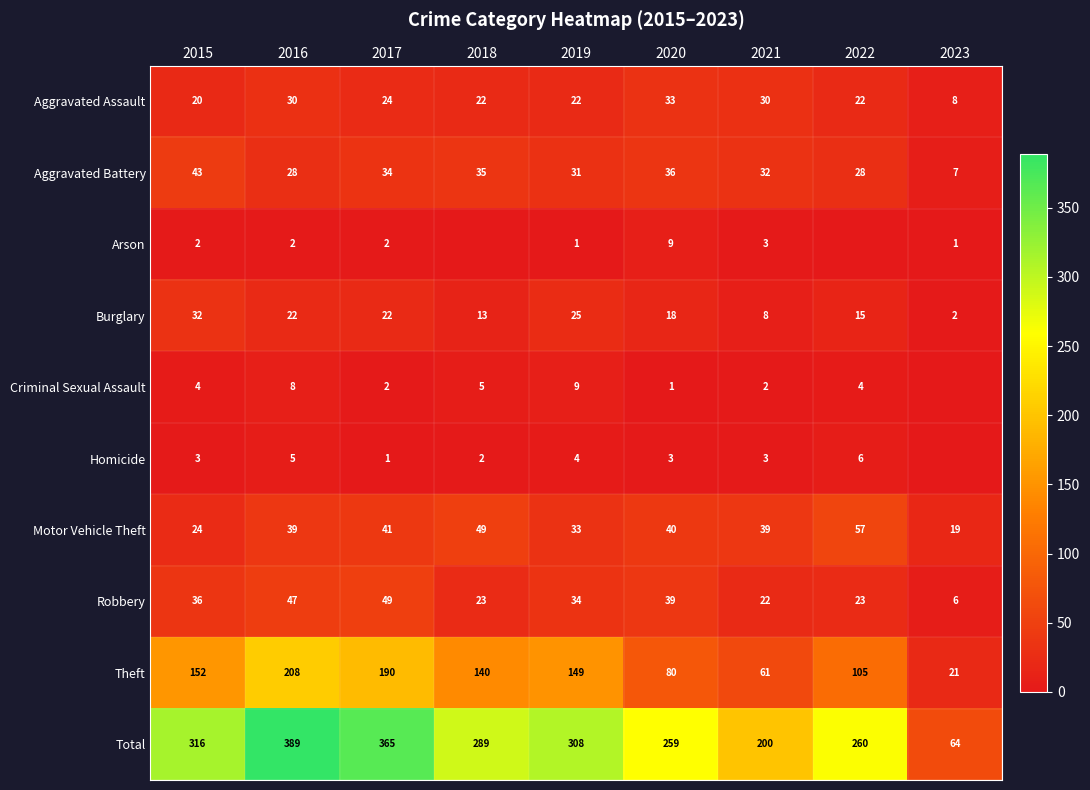

Which series changed the most between 2015 and 2017?

Total